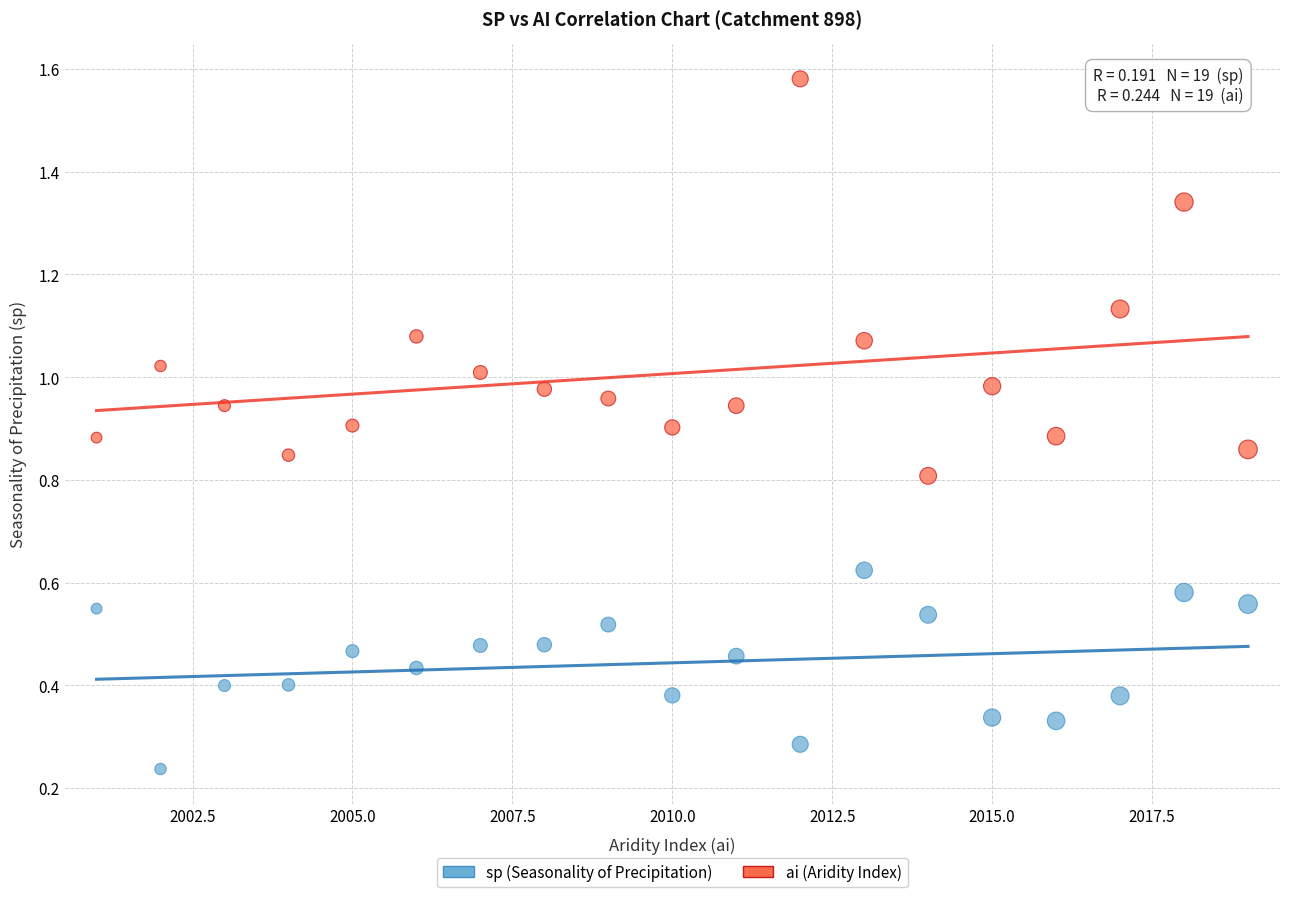

Which series has the widest spread of Y values?

ai (Aridity Index)